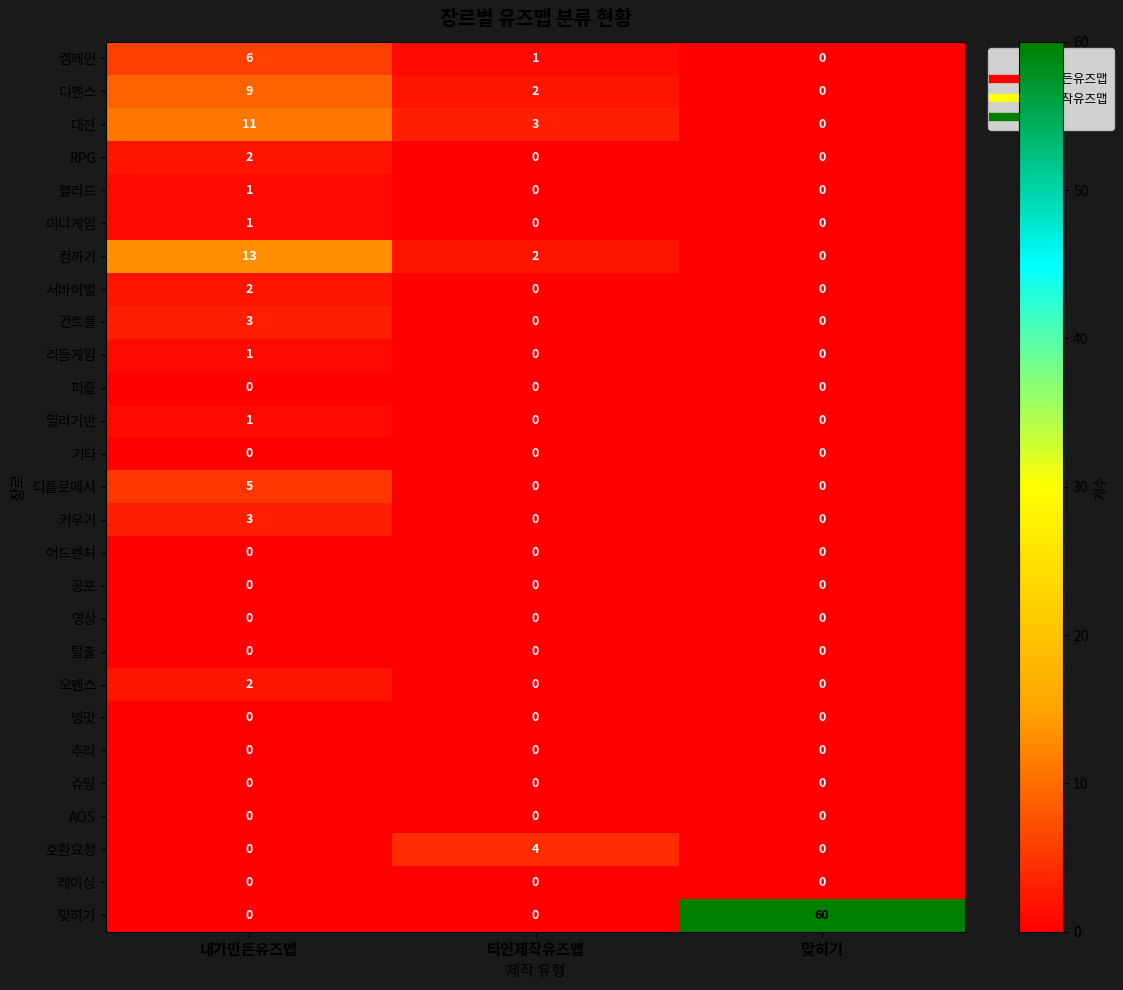

What is the maximum value shown in the chart?

60